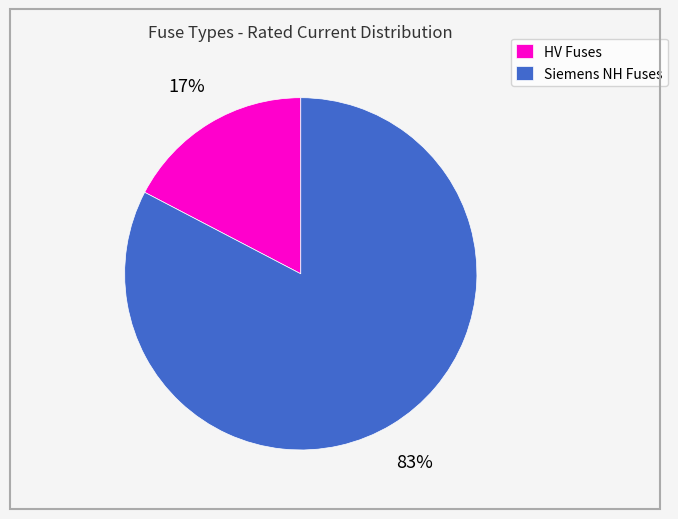

Rank the categories by value from lowest to highest.

HV Fuses, Siemens NH Fuses